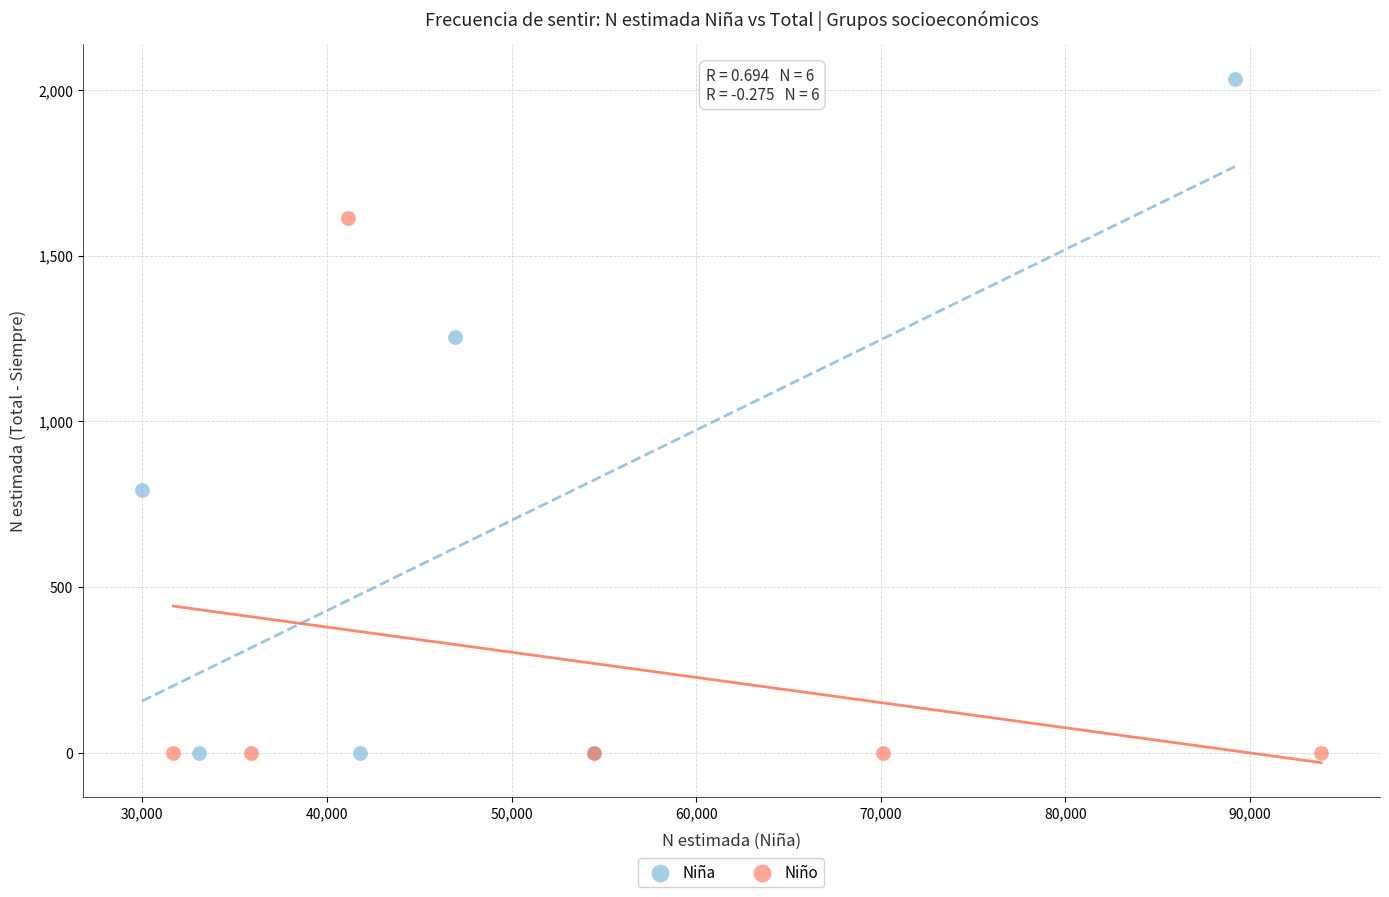

Which series reaches the maximum Y coordinate?

Niña